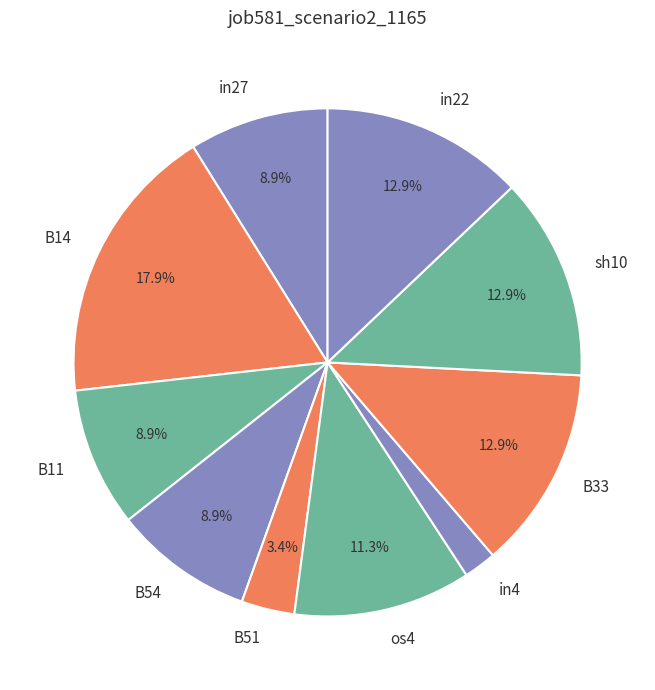

Does any single category account for the majority?

No